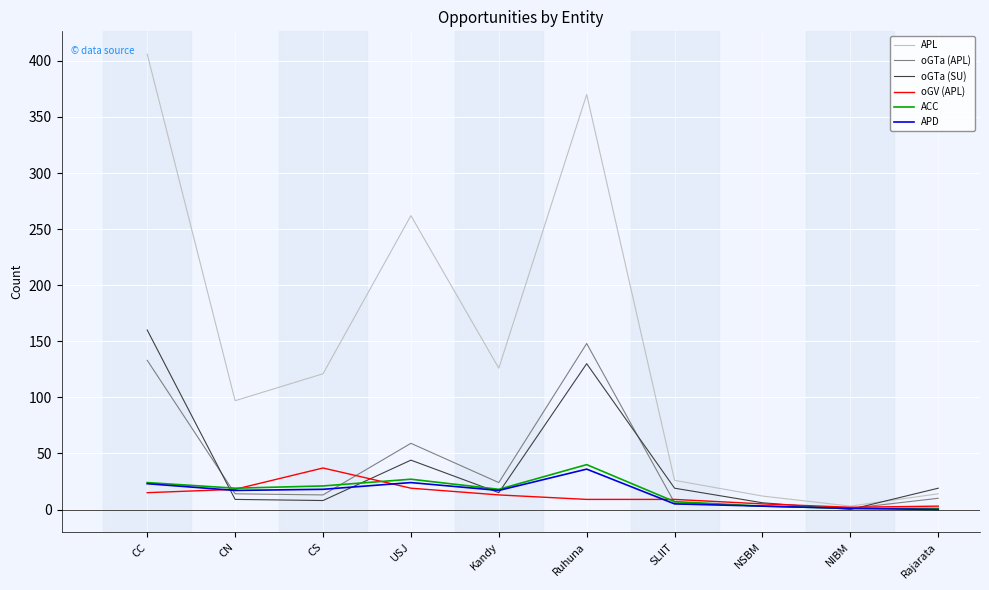

How many lines are shown in the chart?

6